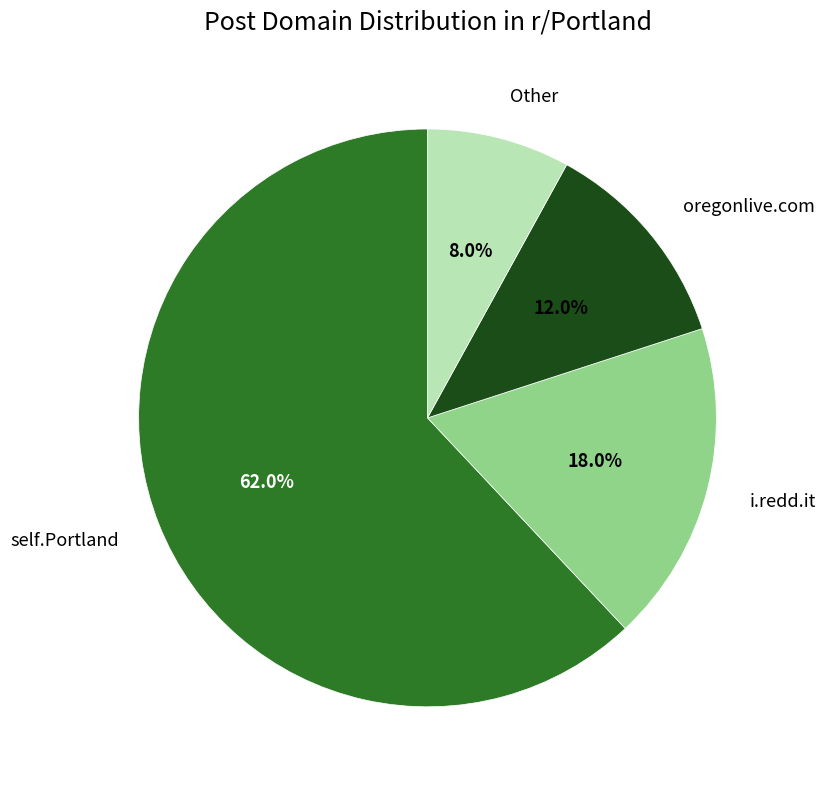

To the nearest percent, what portion does self.Portland represent?

62%